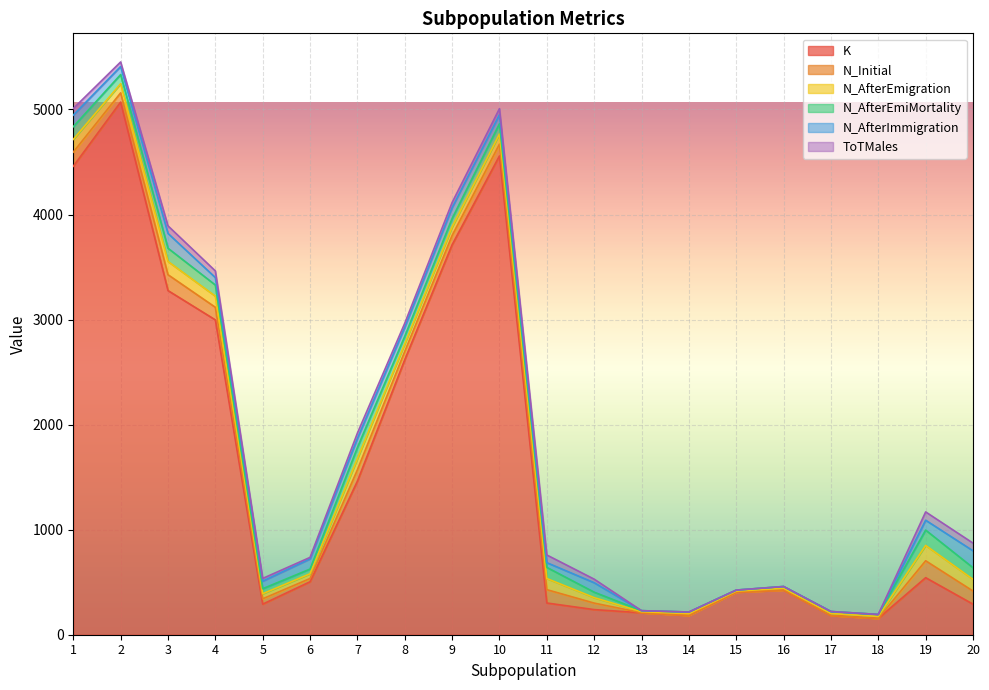

The value of K at 20 is 291. True or false?

True